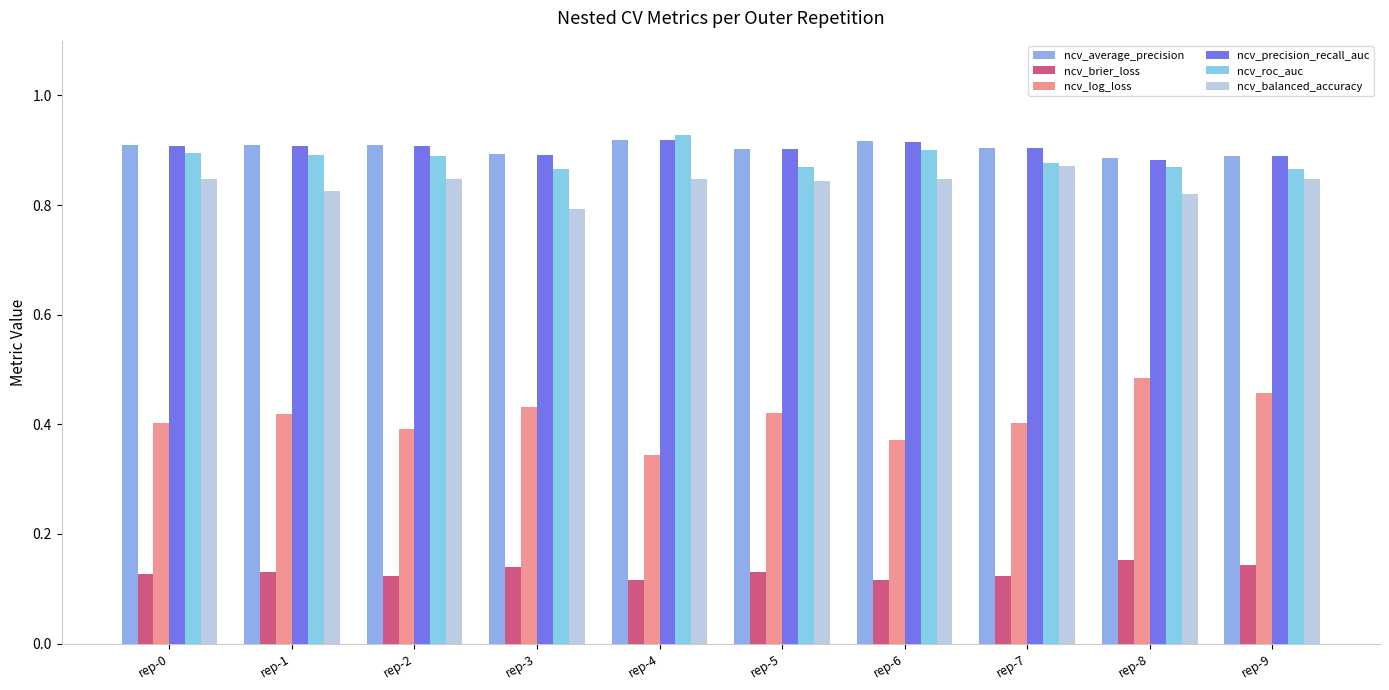

Is it true that ncv_precision_recall_auc equals 0.9 at rep-7?

True